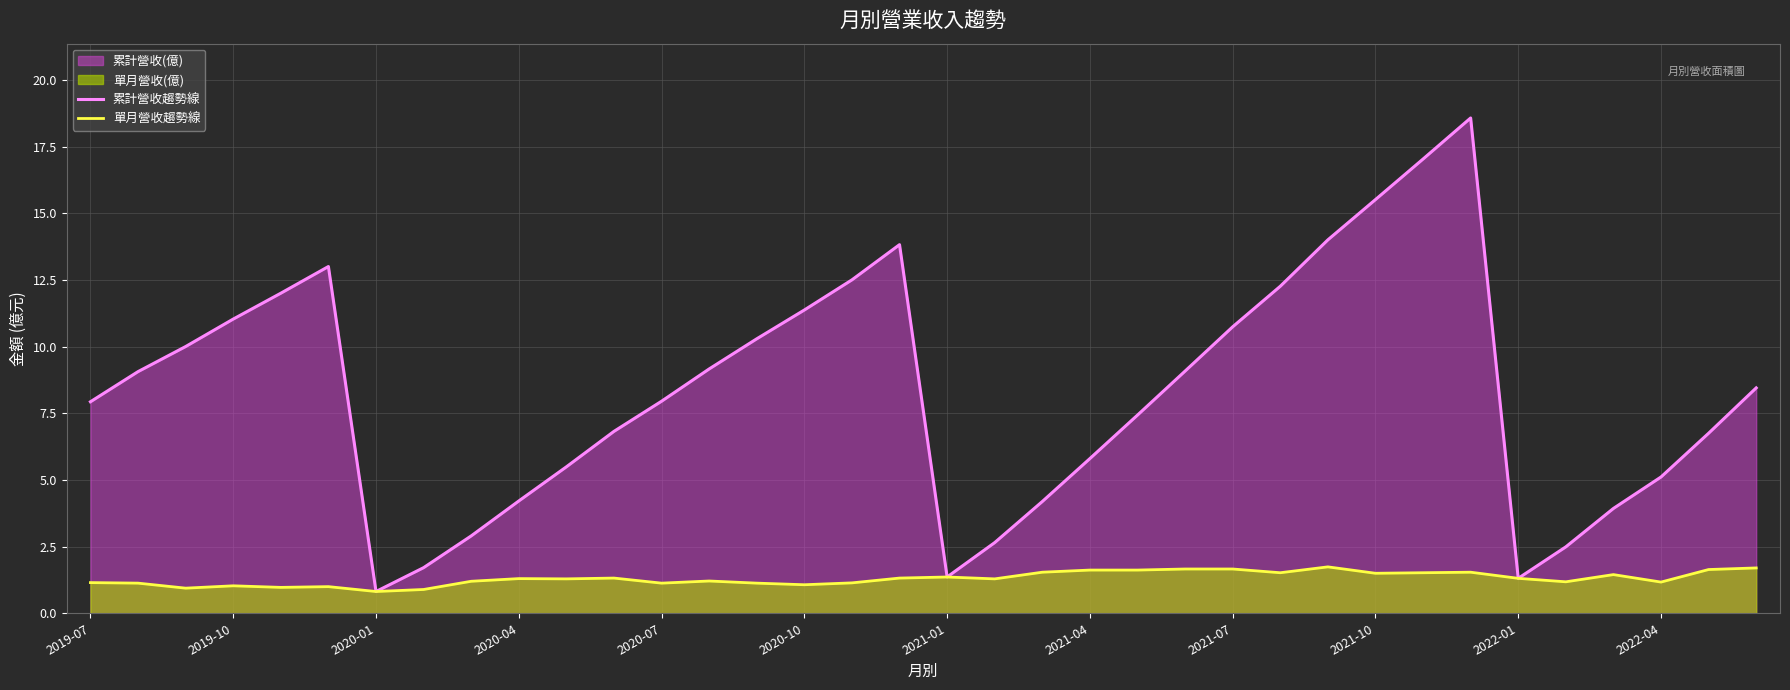

What is the total value across all series at 19?

3.9